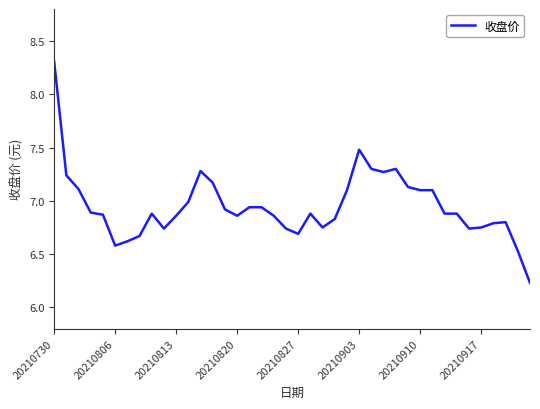

What is the difference between the maximum and minimum values?

2.1